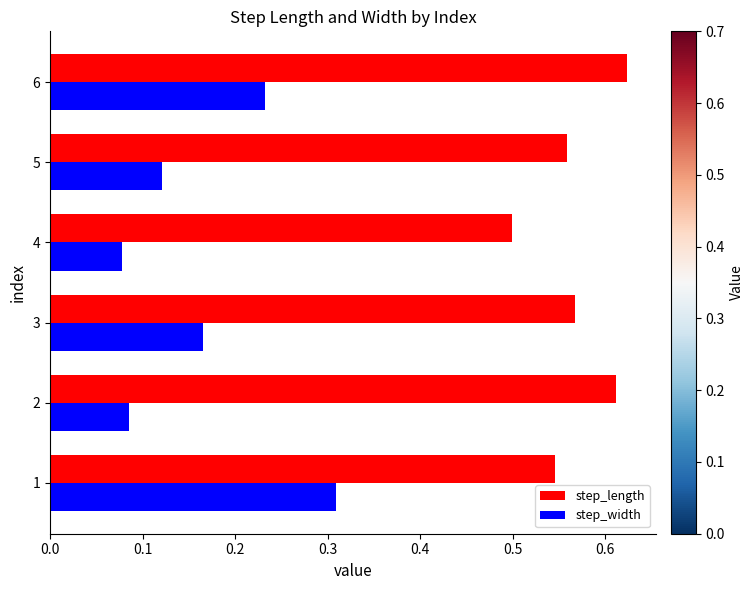

Rank the series at 1 from lowest to highest value.

step_width, step_length